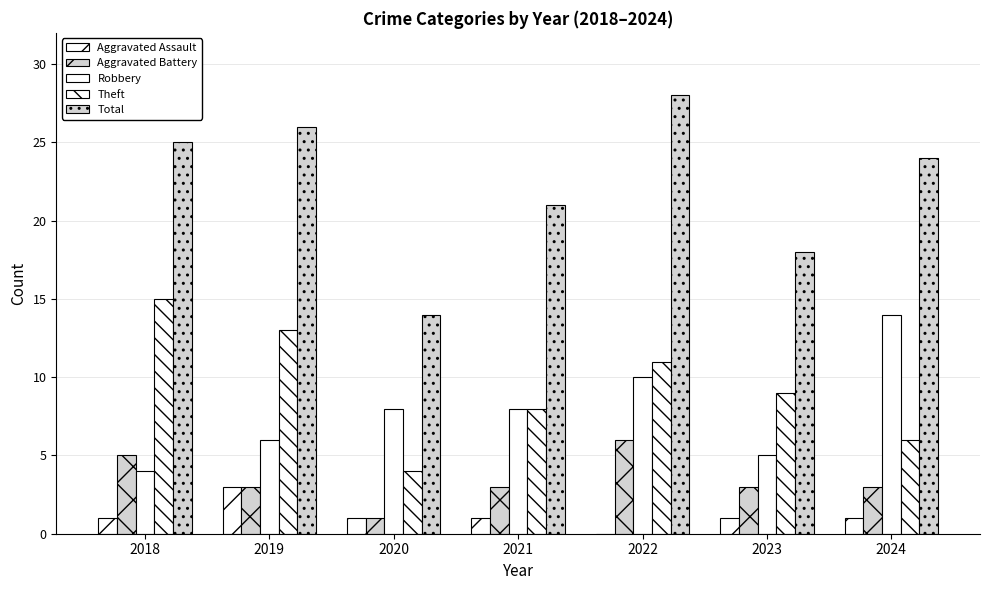

At which label does Robbery reach its peak?

2024